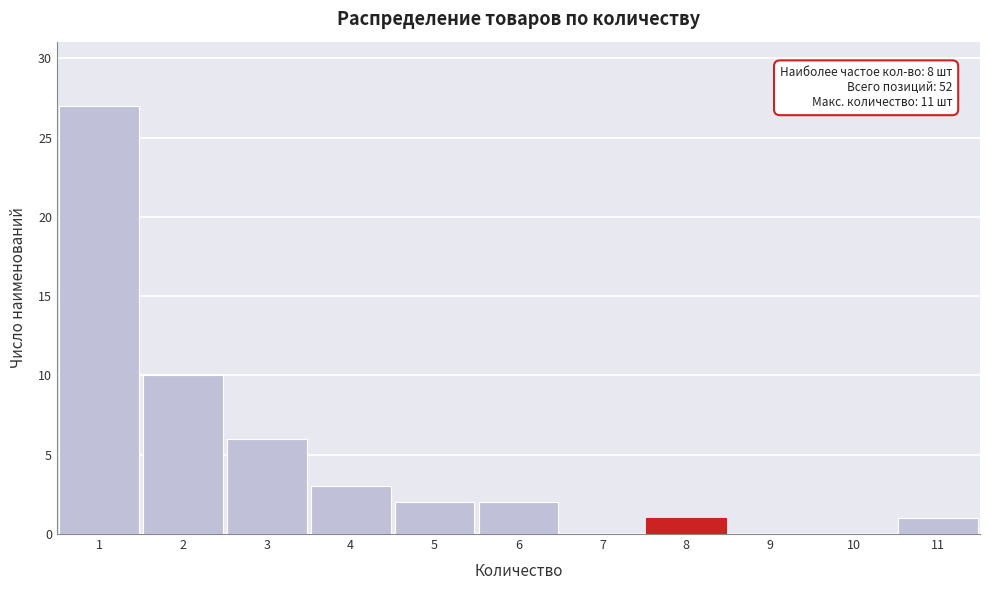

Which range on the x-axis has the tallest bar?

0.5 to 1.5